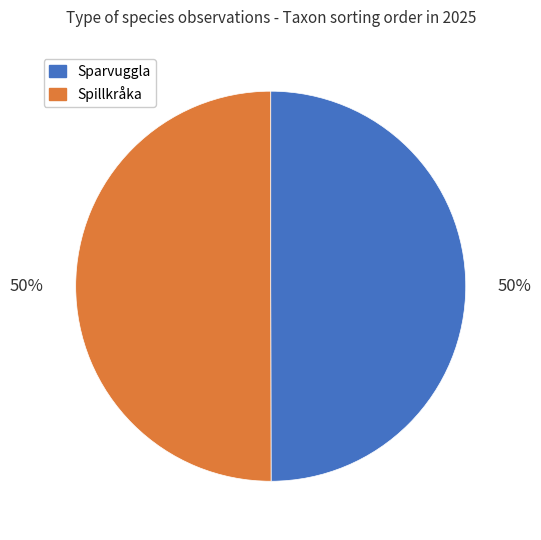

To the nearest percent, what percentage of the pie is Sparvuggla?

50%